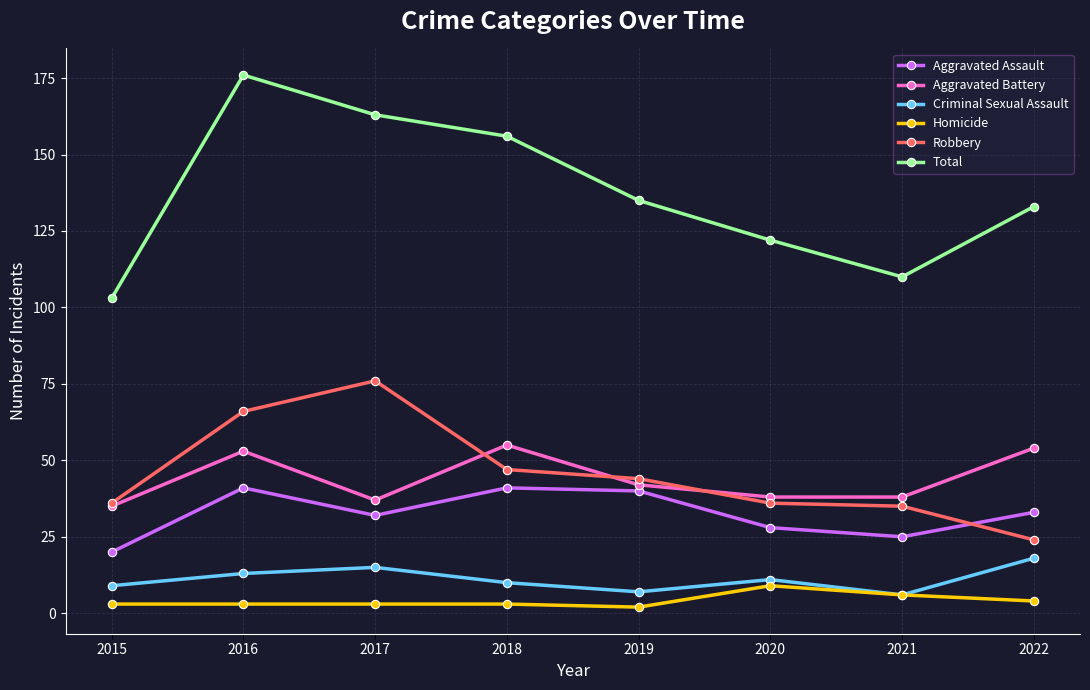

What is the minimum value shown in the chart?

2